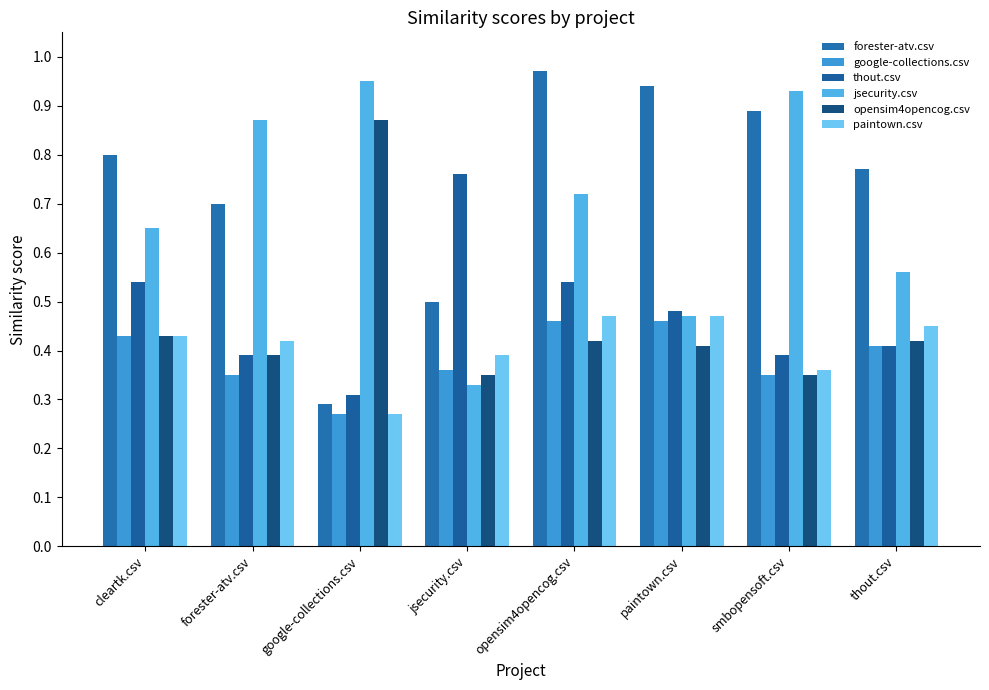

How many groups of bars are there?

8